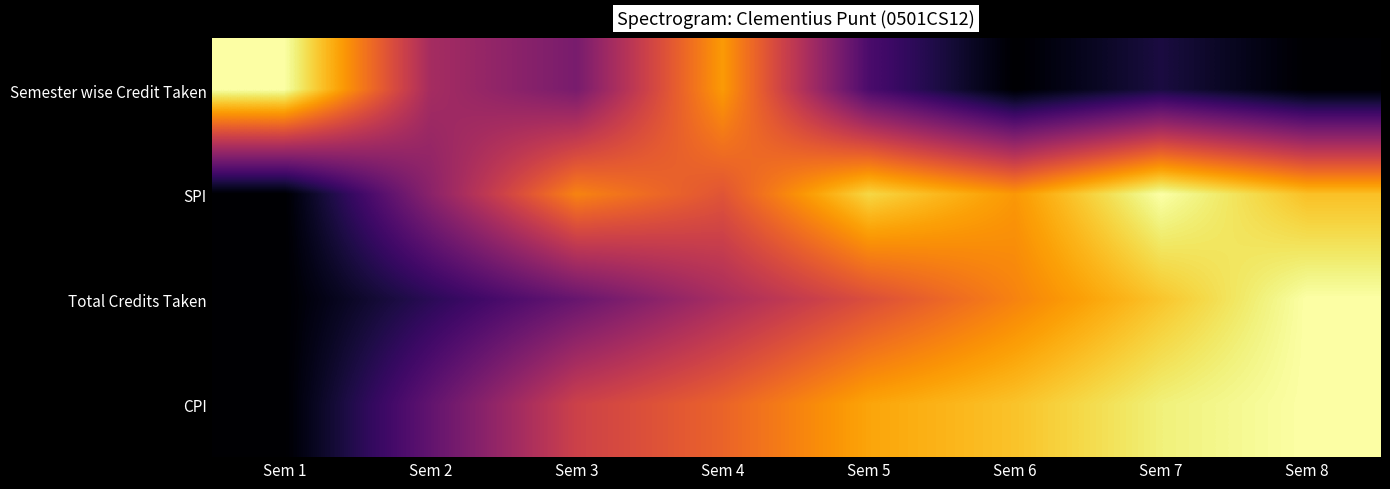

What is the difference between the highest and lowest values at Sem 3?

0.4